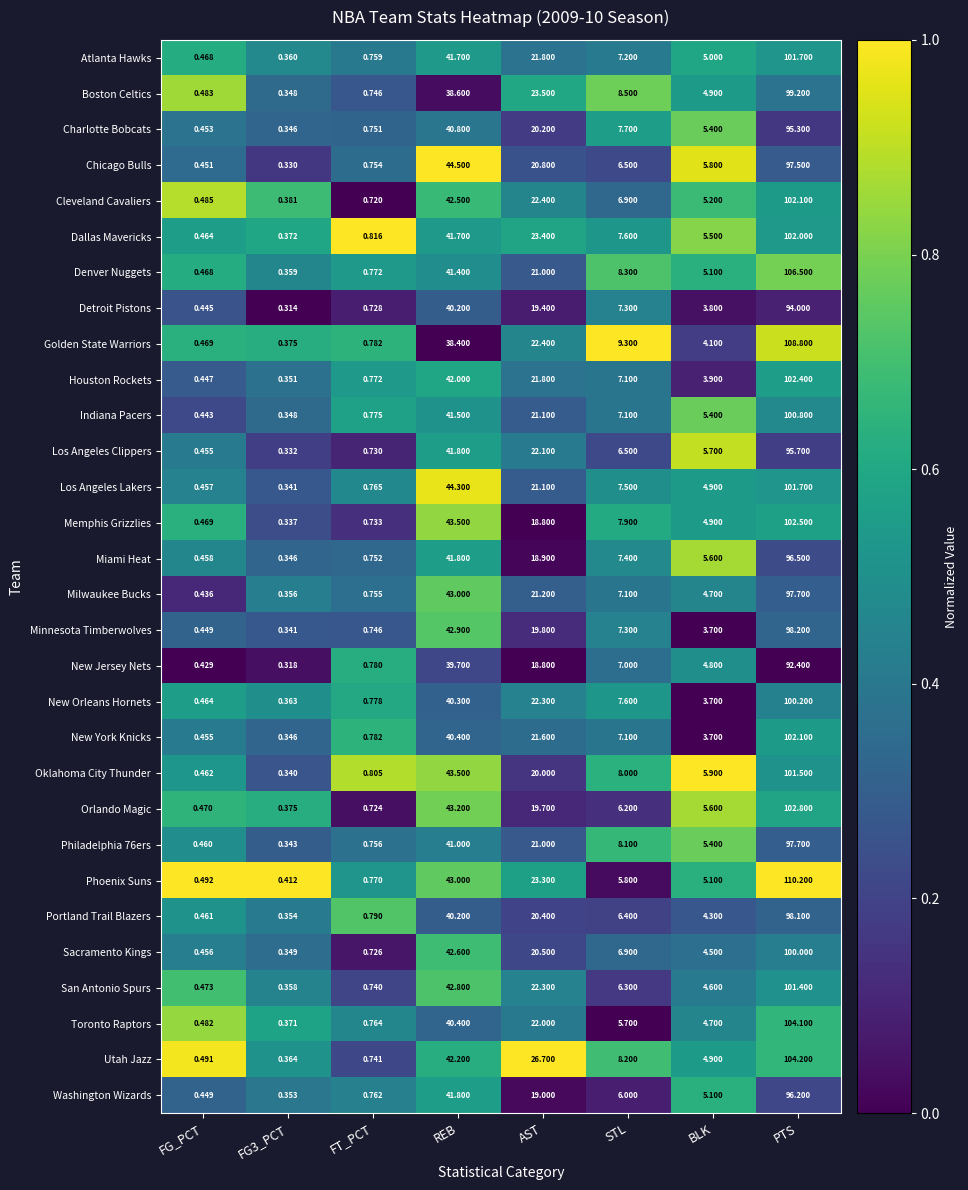

Which series has the largest total across all categories?

Phoenix Suns